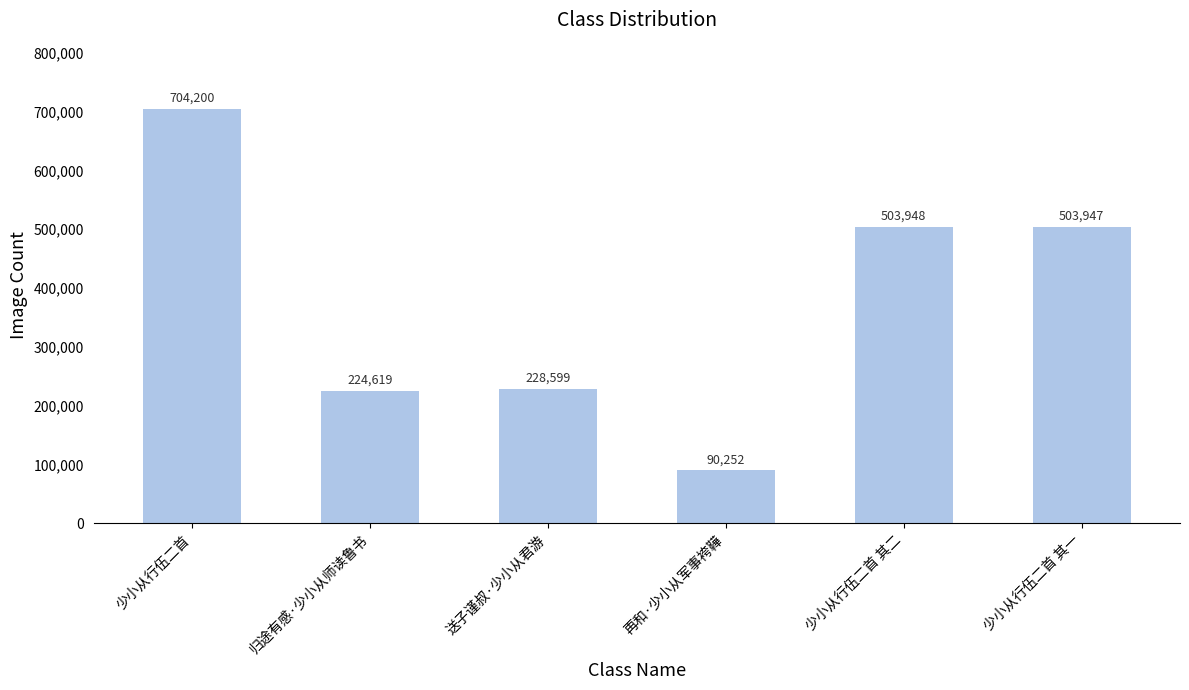

Reading right to left, extract all data points from this chart.

少小从行伍二首 其一=503947	少小从行伍二首 其二=503948	再和·少小从军事袴鞾=90252	送子谨叔·少小从君游=228599	归途有感·少小从师读鲁书=224619	少小从行伍二首=704200